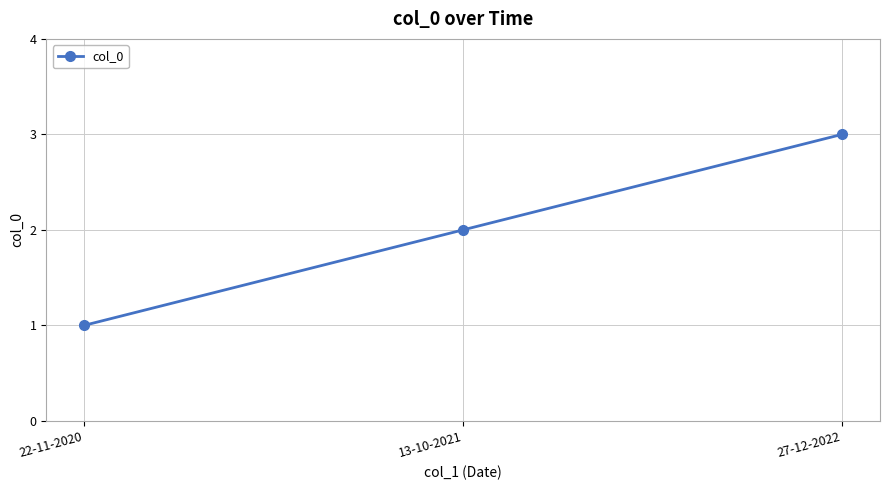

List the labels in order of value, largest first.

27-12-2022, 13-10-2021, 22-11-2020